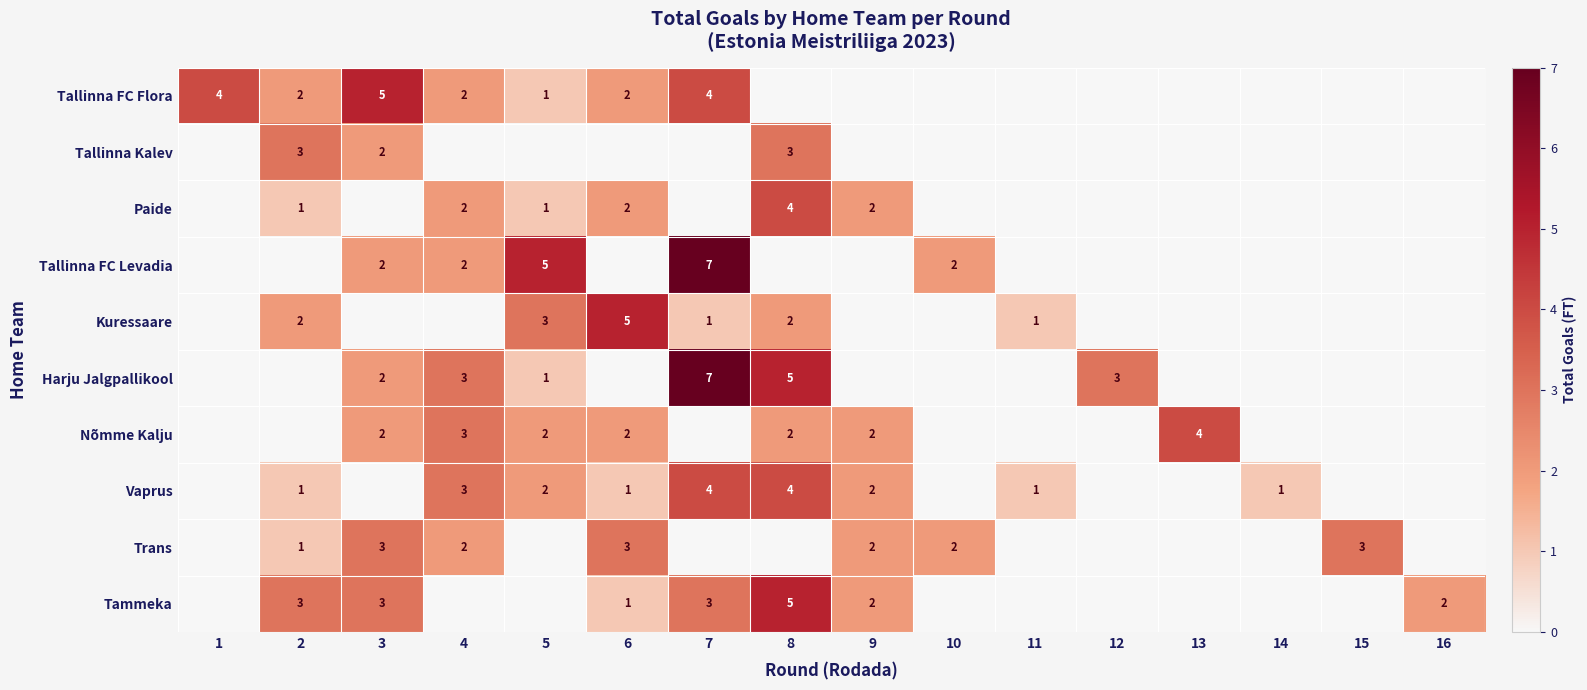

True or false: Vaprus has a value of 2 at 5.

True